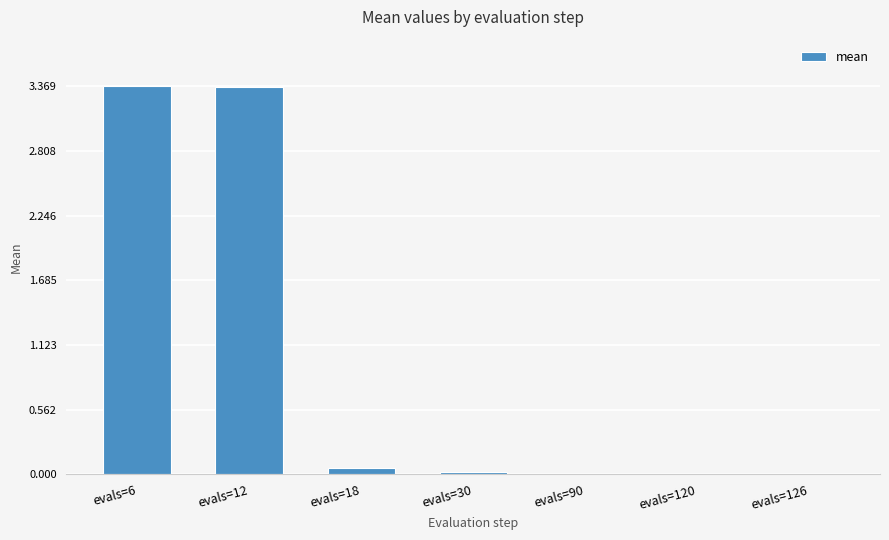

Does the chart contain stacked bars?

No